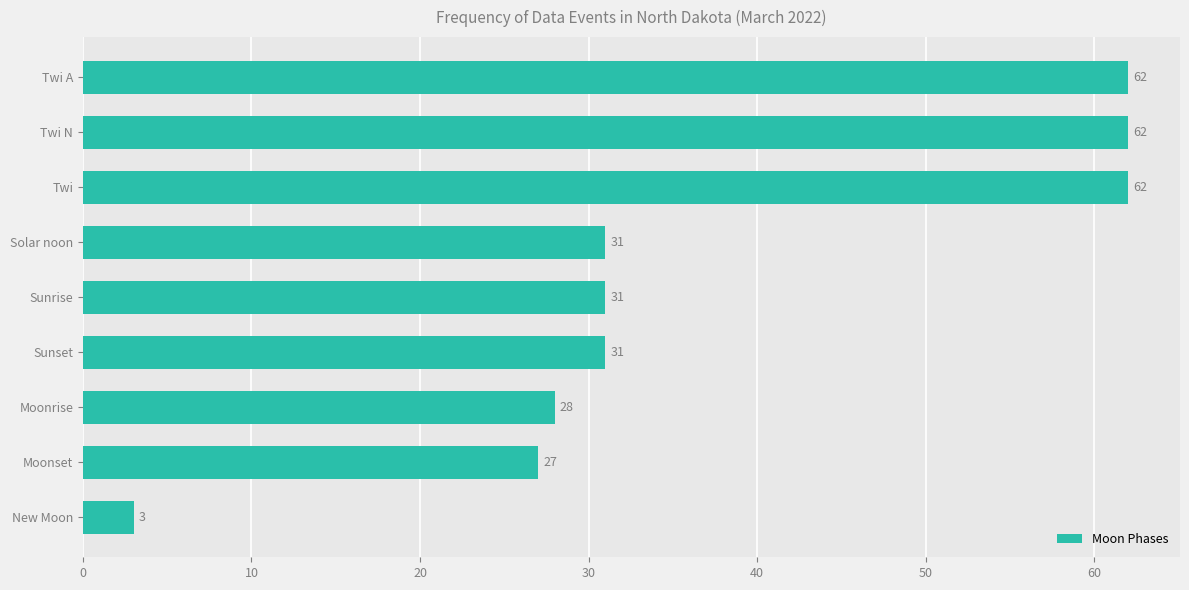

What position from the bottom is Sunset?

4